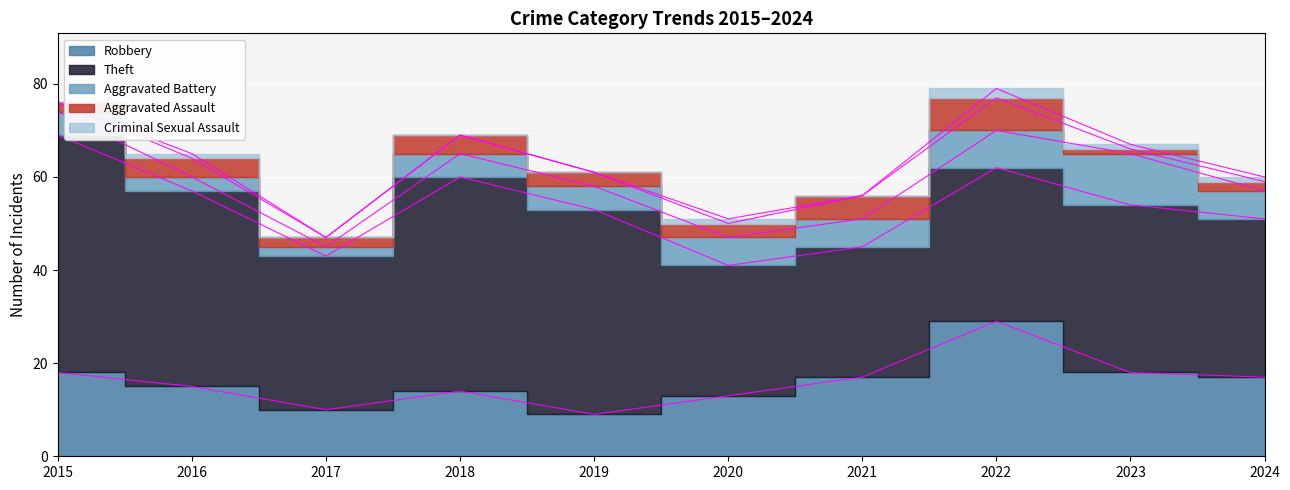

What is the difference between the Aggravated Assault values at 2016 and 2021?

1